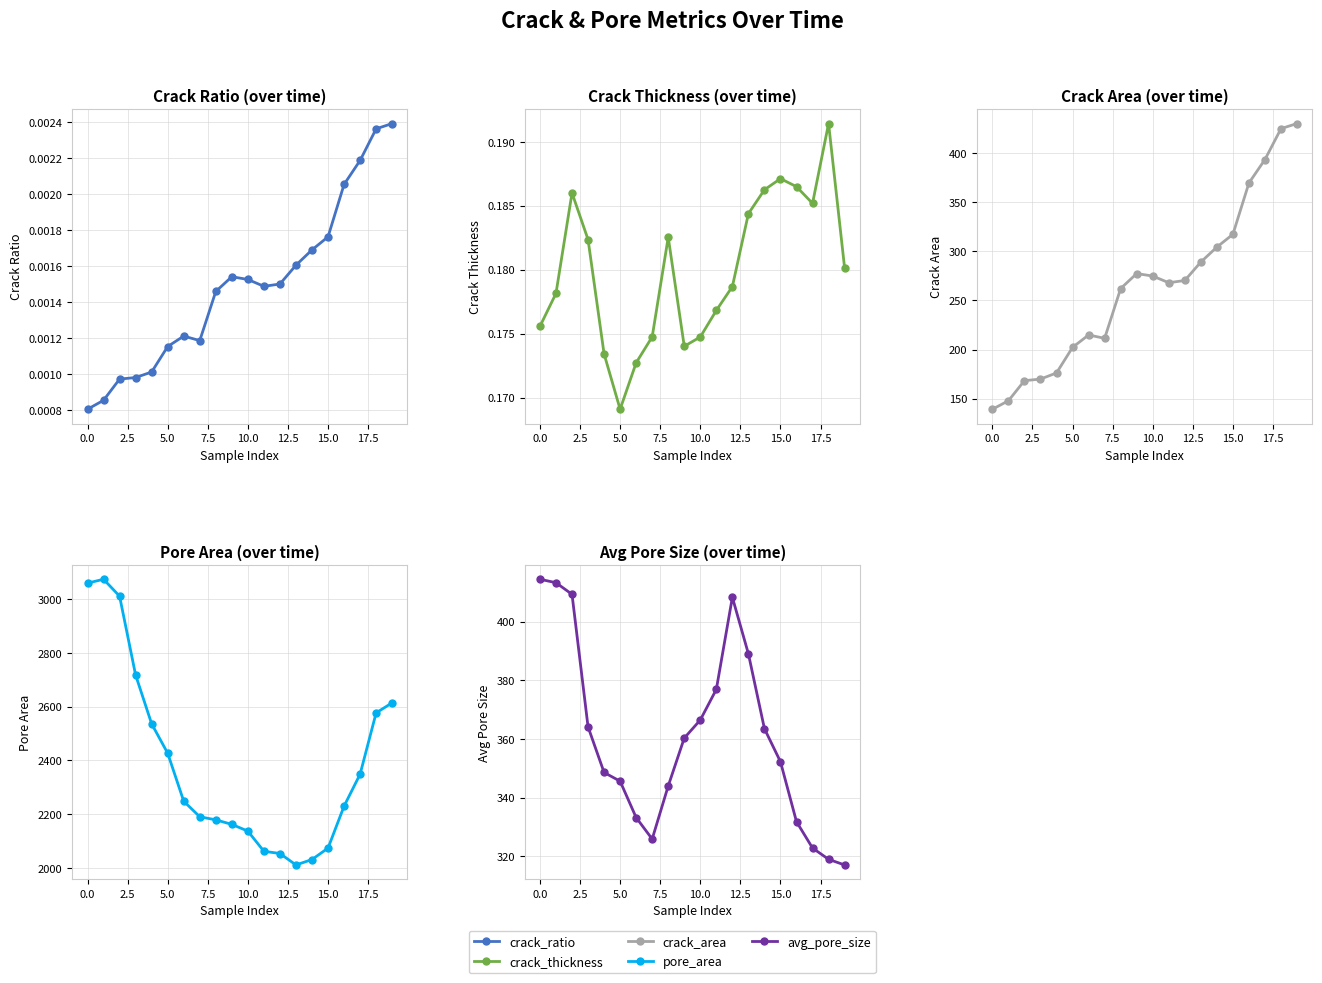

What is the minimum value for avg_pore_size?

317.0